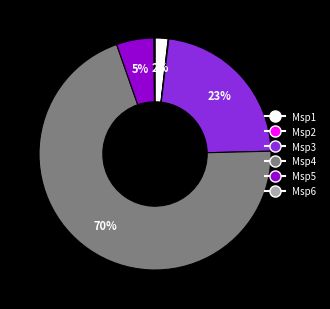

What percentage is the Msp1 slice, to the nearest percent?

2%